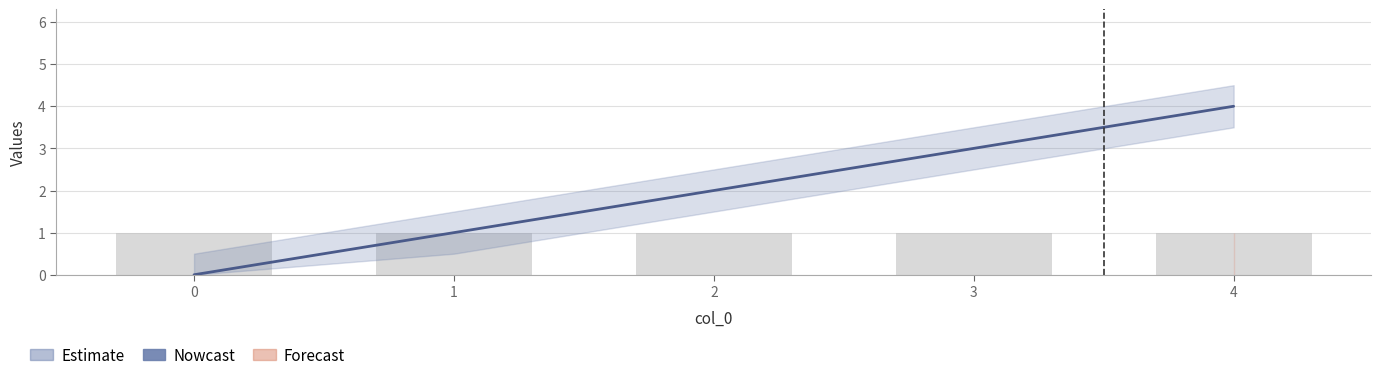

Between 0 and 2, which is larger?

2